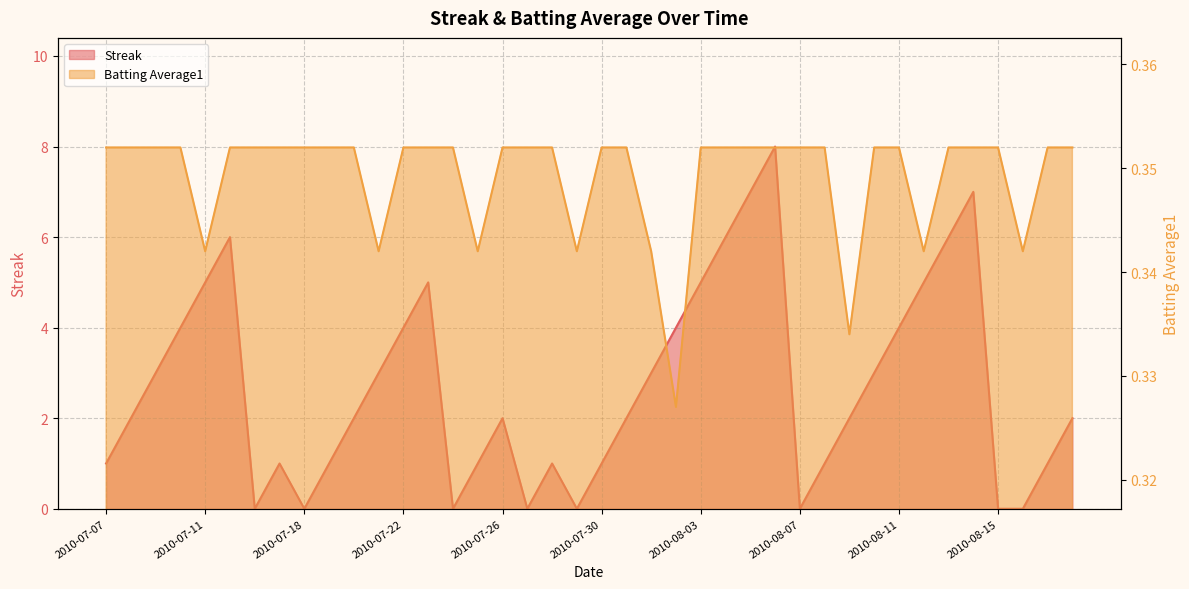

What is the sum of the Batting Average1 values at 2010-07-08 and 2010-07-31?

0.7